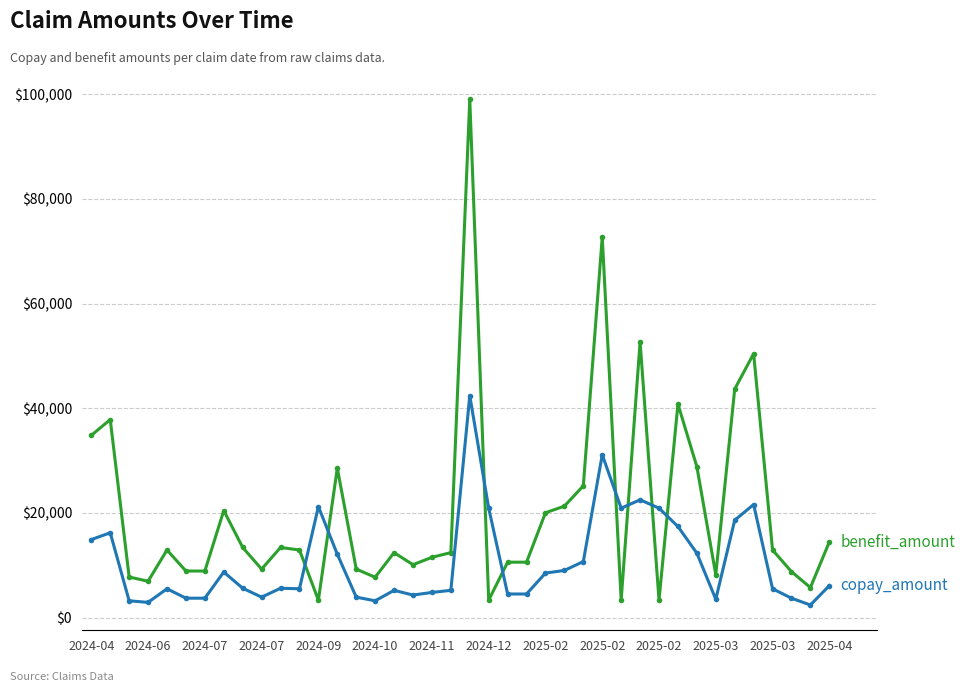

What is the minimum value shown in the chart?

2400